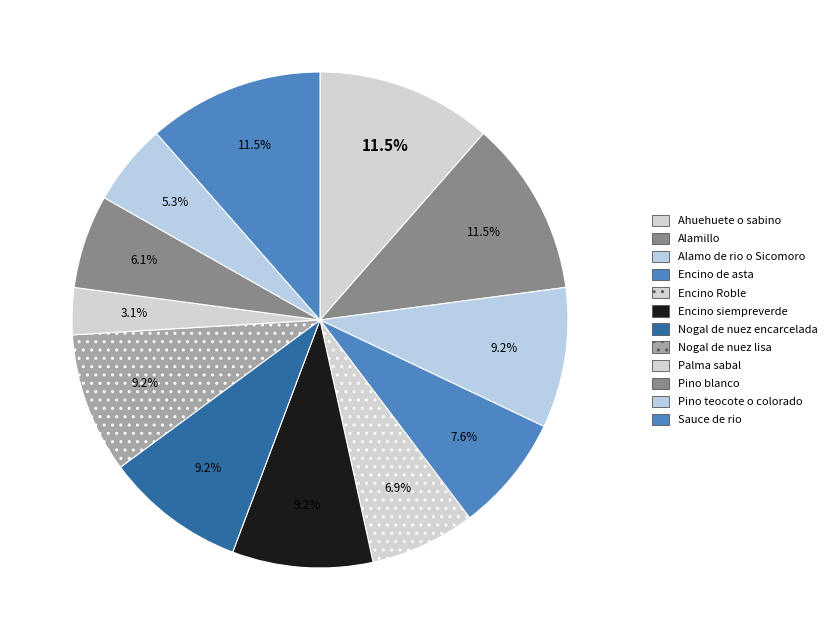

Which has a higher value, Pino blanco or Nogal de nuez lisa?

Nogal de nuez lisa